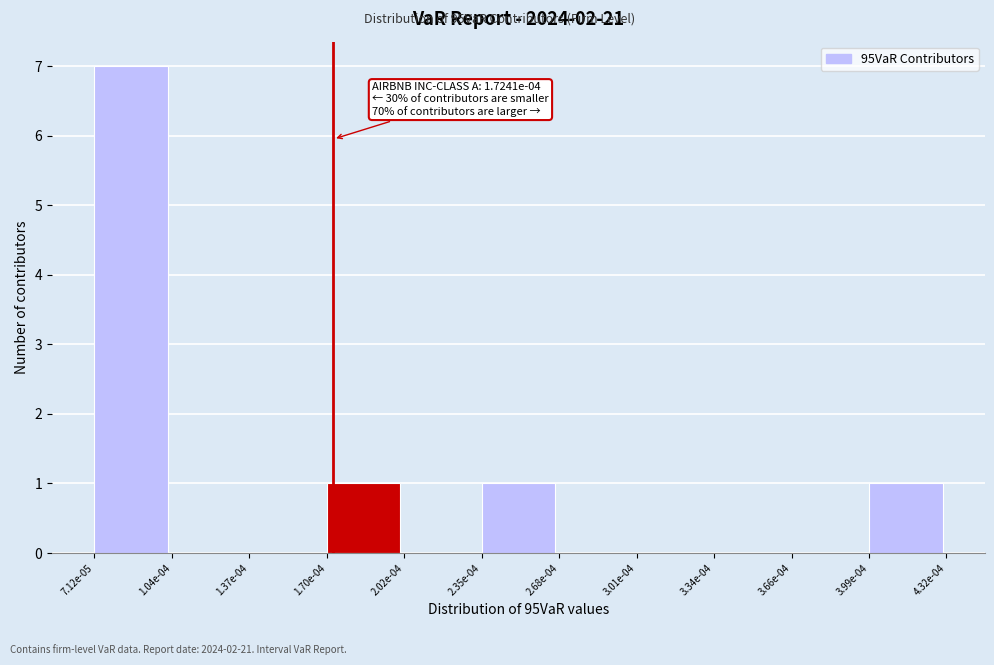

Reading right to left, what are all the values shown in this chart?

3.99e-04=1	3.66e-04=0	3.34e-04=0	3.01e-04=0	2.68e-04=0	2.35e-04=1	2.02e-04=0	1.70e-04=1	1.37e-04=0	1.04e-04=0	7.12e-05=7